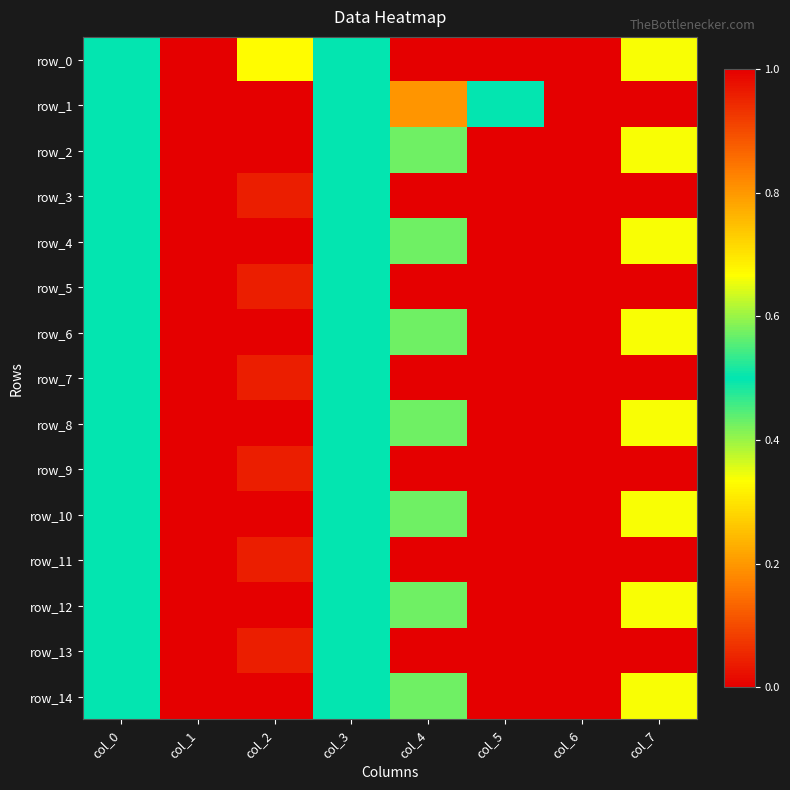

At which label is row_10 closest to 0?

col_2